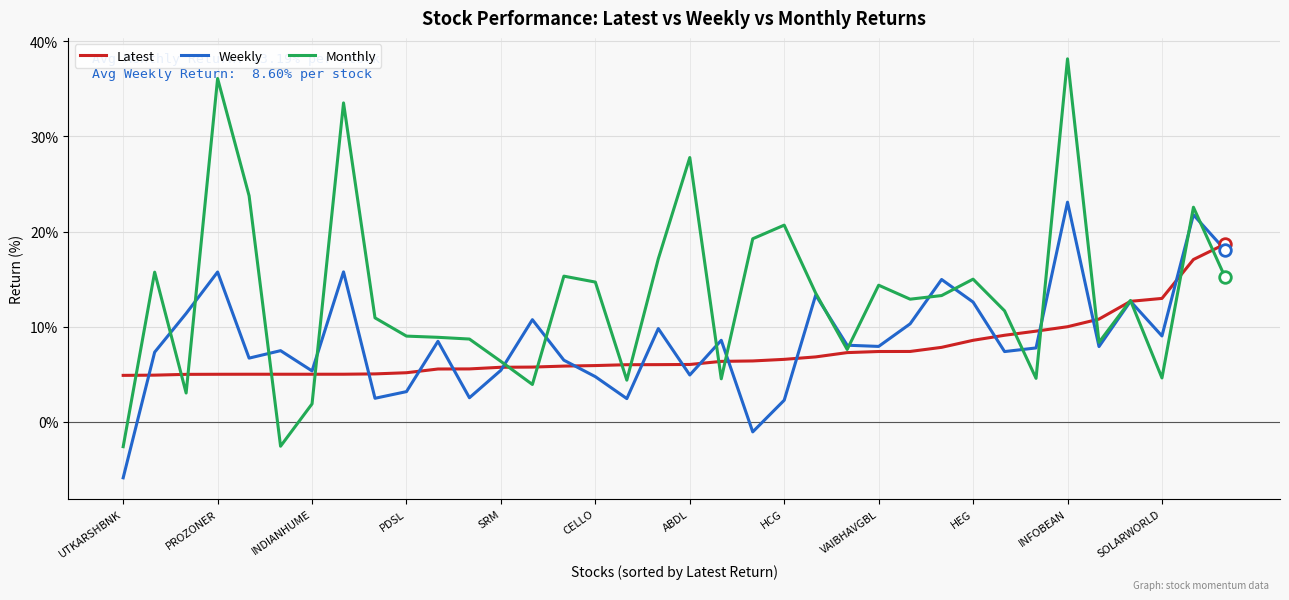

Which series has the largest total across all categories?

Monthly